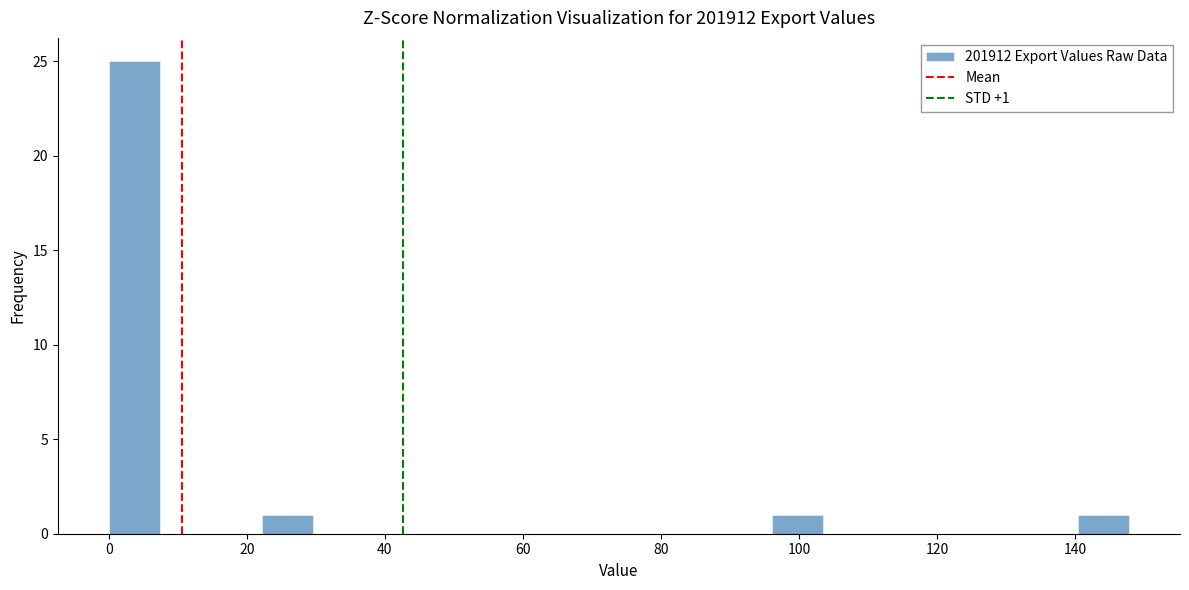

Around what value on the x-axis is the tallest bar? Give the approximate position of its centre, as read against the axis.

4